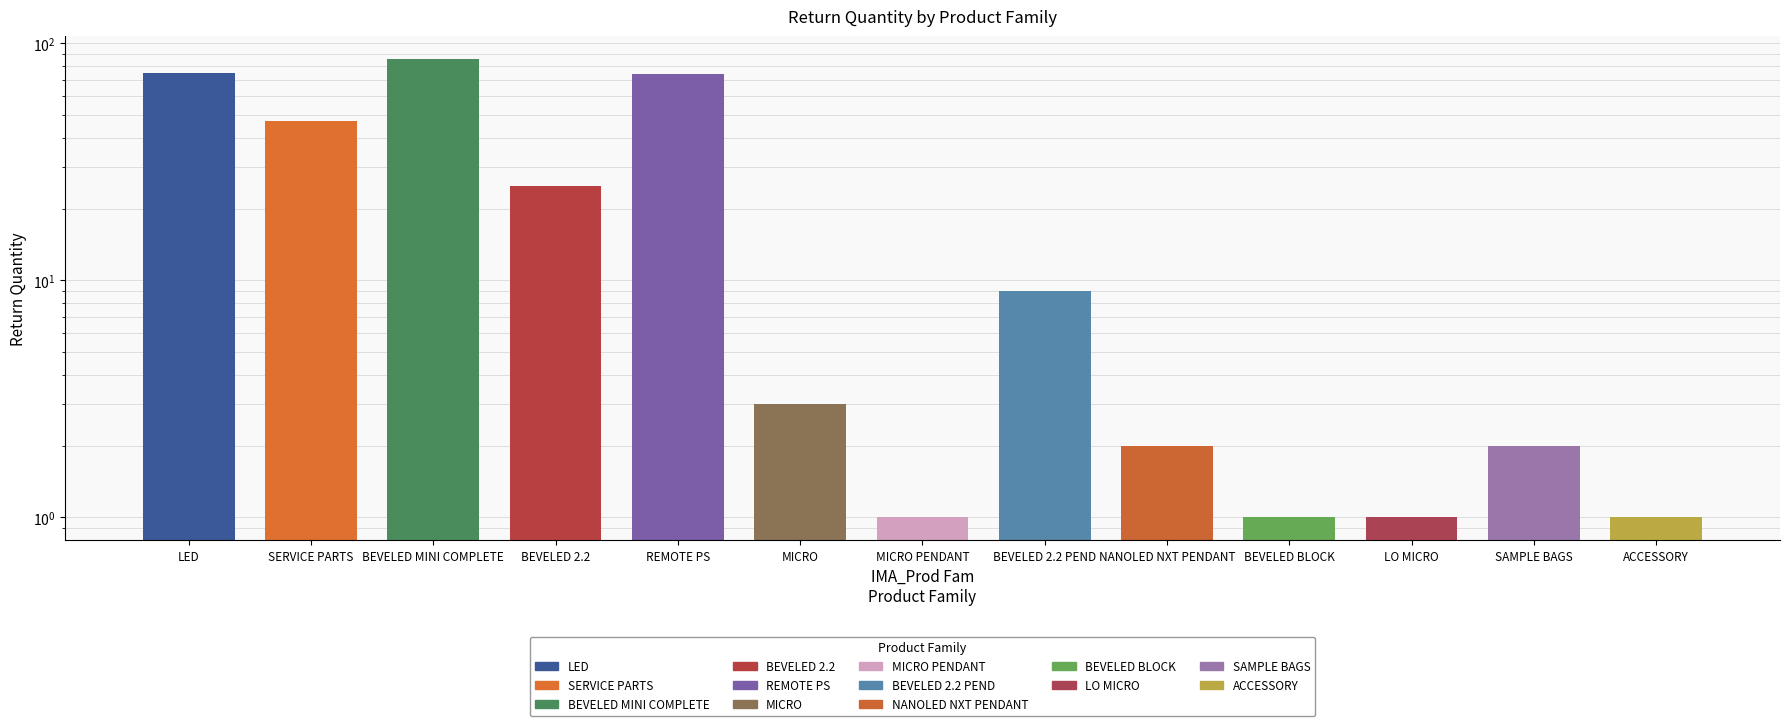

What is the value of the 8th bar from the left?

9